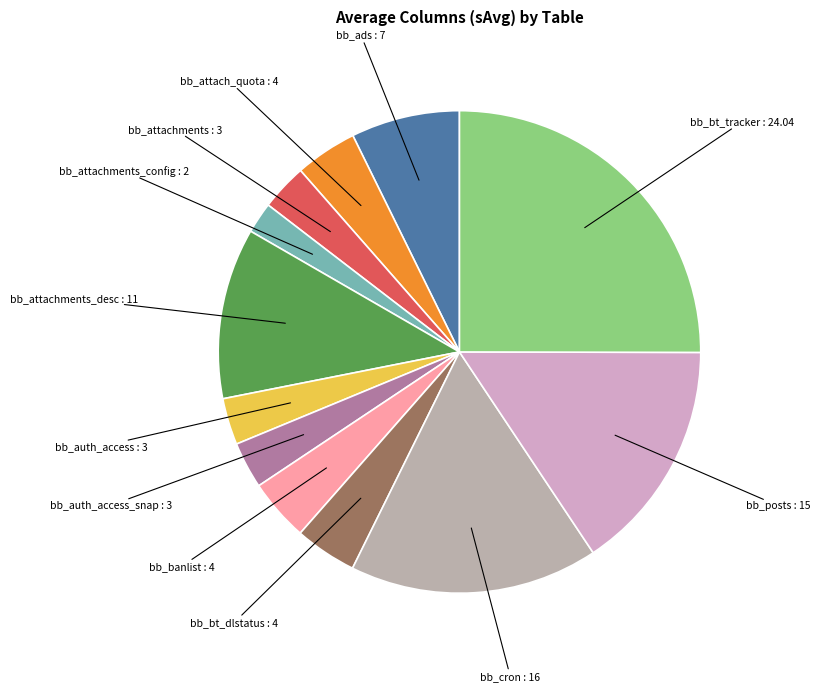

How many slices are in this pie chart?

12